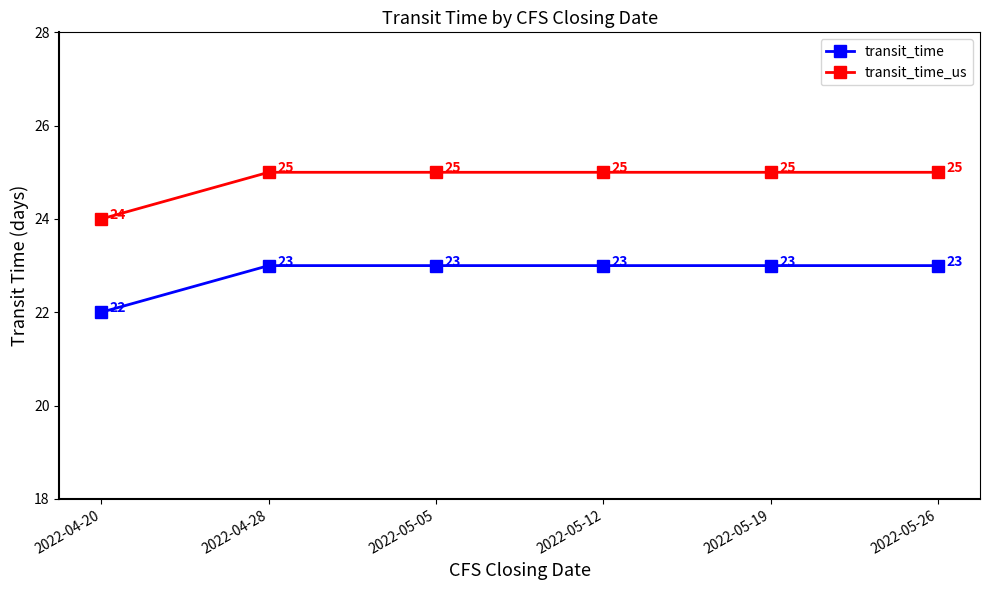

What position from the left is 2022-04-20?

1